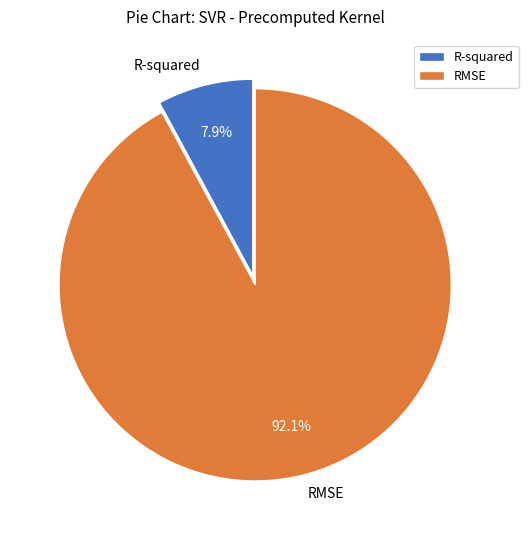

Rank the categories by value from lowest to highest.

R-squared, RMSE